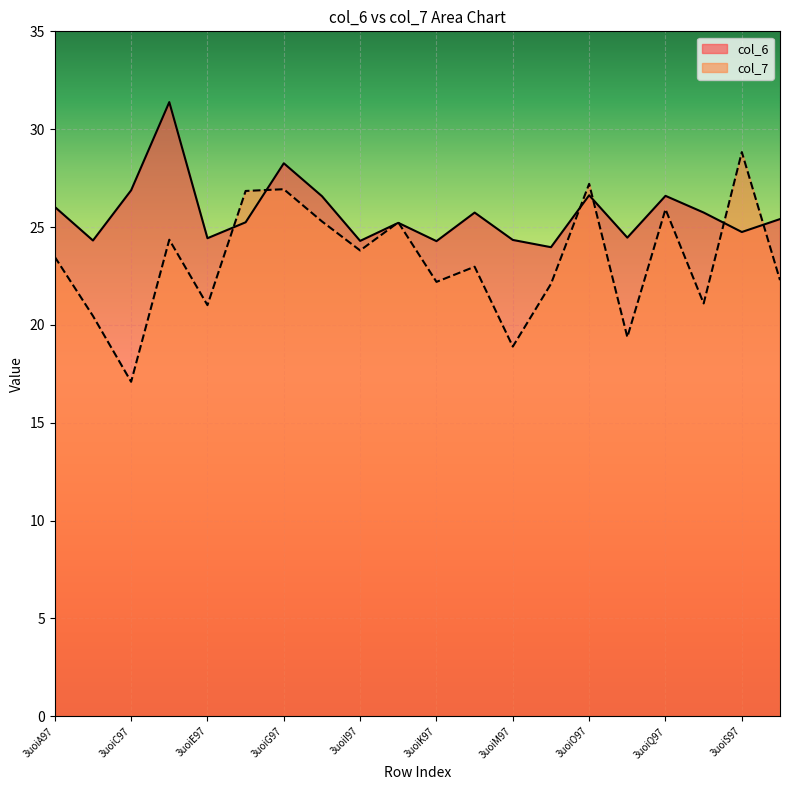

What is the difference between the second highest and second lowest values in the col_7 series?

8.3